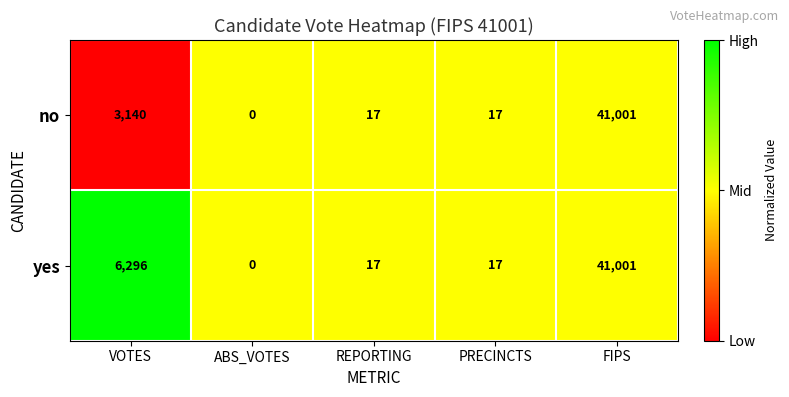

Read the yes value at VOTES.

6296